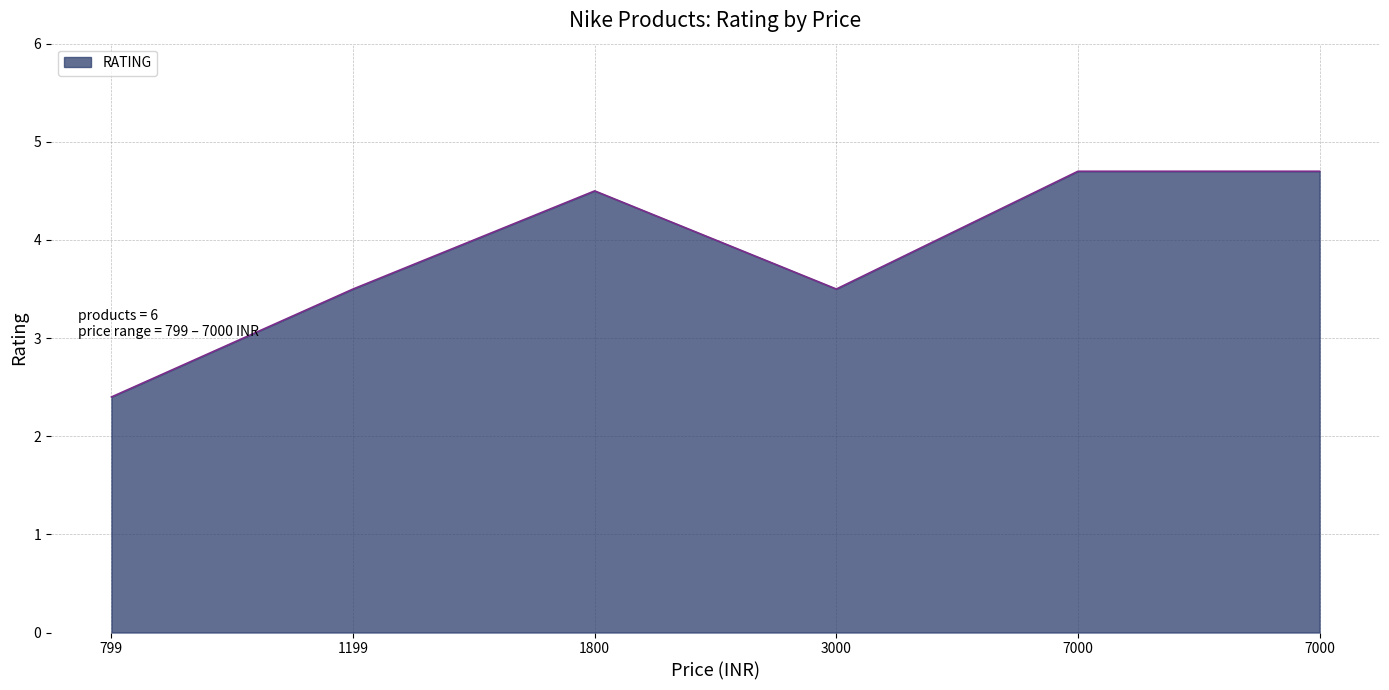

How many interior local valleys (lower than both neighbors) does the data have?

1